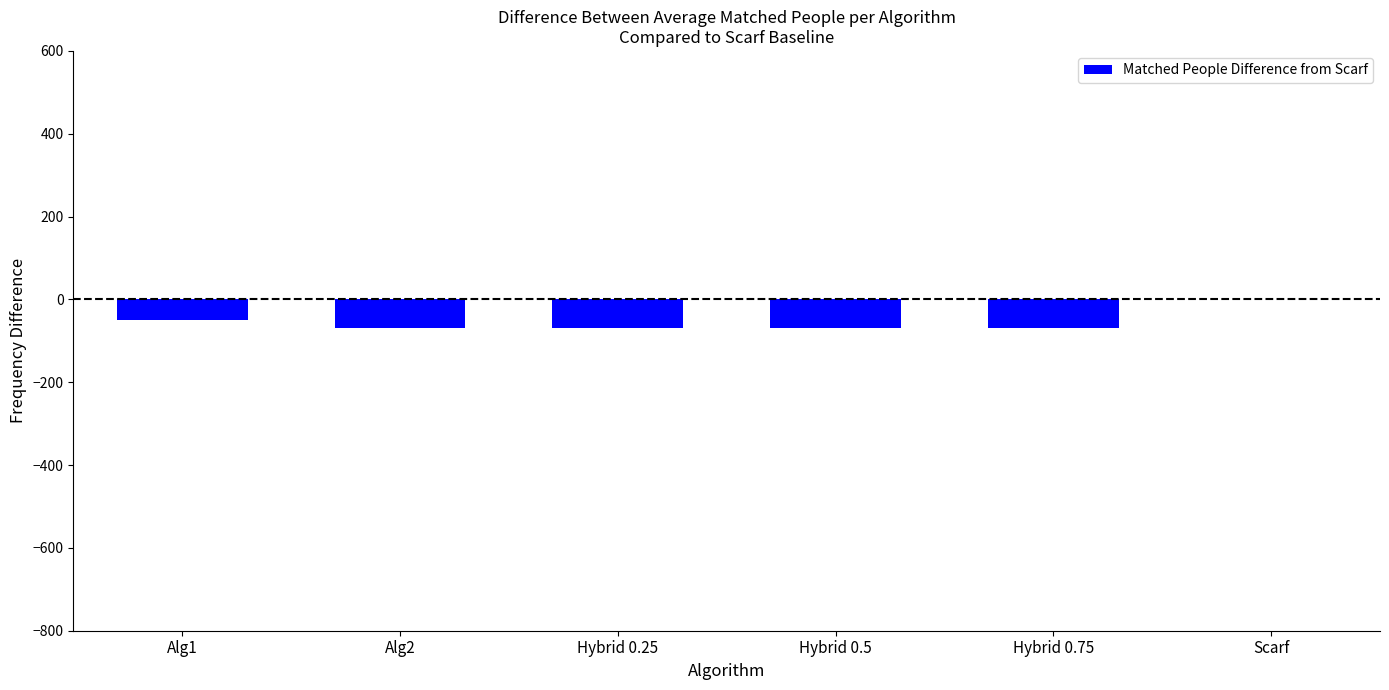

Is it true that the value at Alg2 is -70?

True